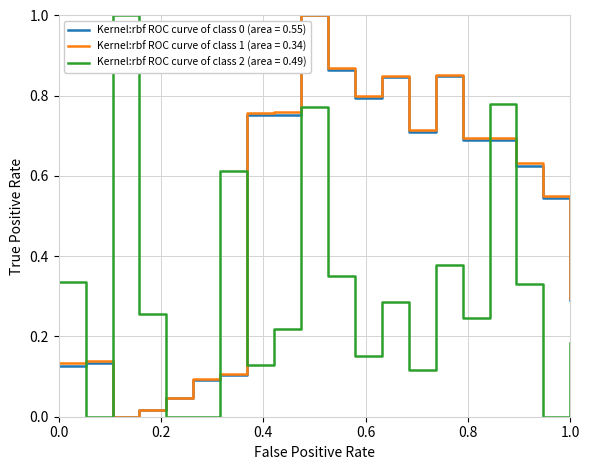

What is the maximum value shown in the chart?

1.0